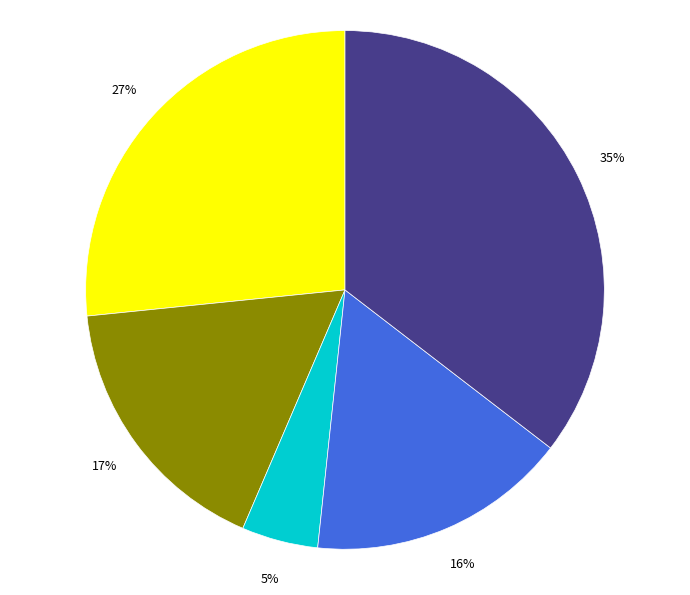

Count the number of slices in the pie.

5